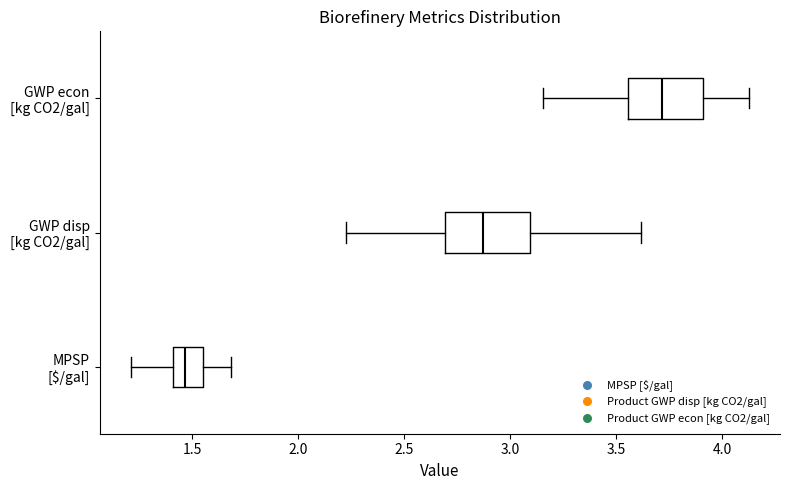

Which box has the furthest to the left median line?

MPSP [$/gal]